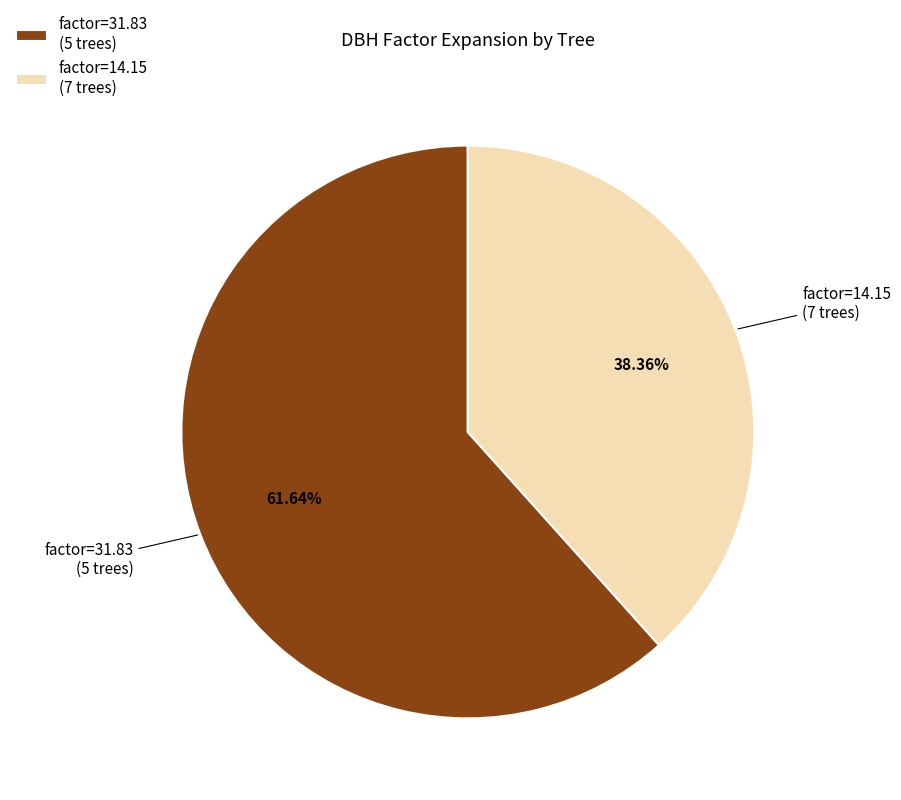

To the nearest percent, what is the average slice percentage?

50%